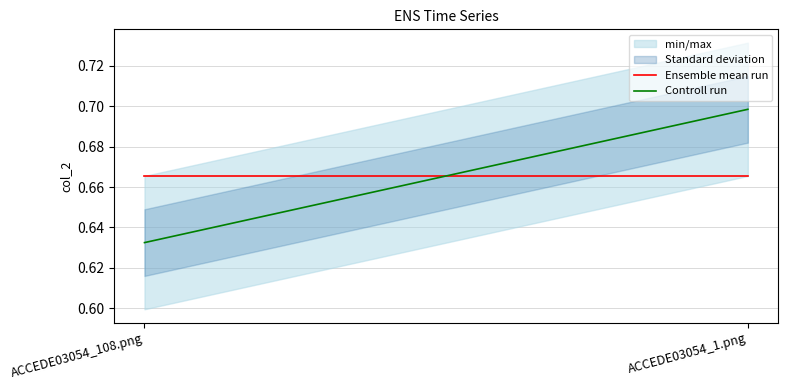

Reading right to left, what are all the values shown in this chart?

Ensemble mean run: 0.7	0.7
Controll run: 0.7	0.6